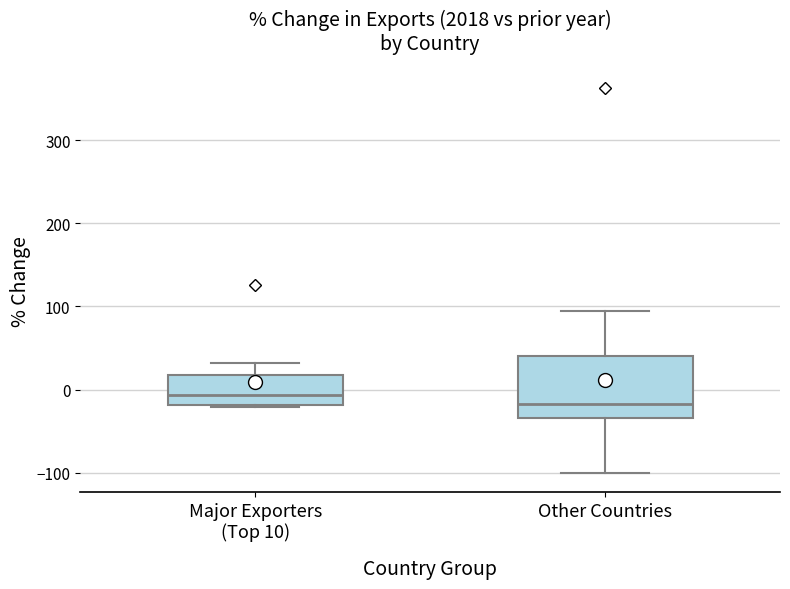

Reading left to right, read every box against the y-axis: the position of its median line, the range the box covers, and the ends of its whiskers. The values are not printed on the chart, so give them approximately, as read against the axis.

Major Exporters (Top 10): median -10, box -20 to 20, whiskers -20 (just below the box's lower edge) to 30
Other Countries: median -20, box -30 to 40, whiskers -100 to 90